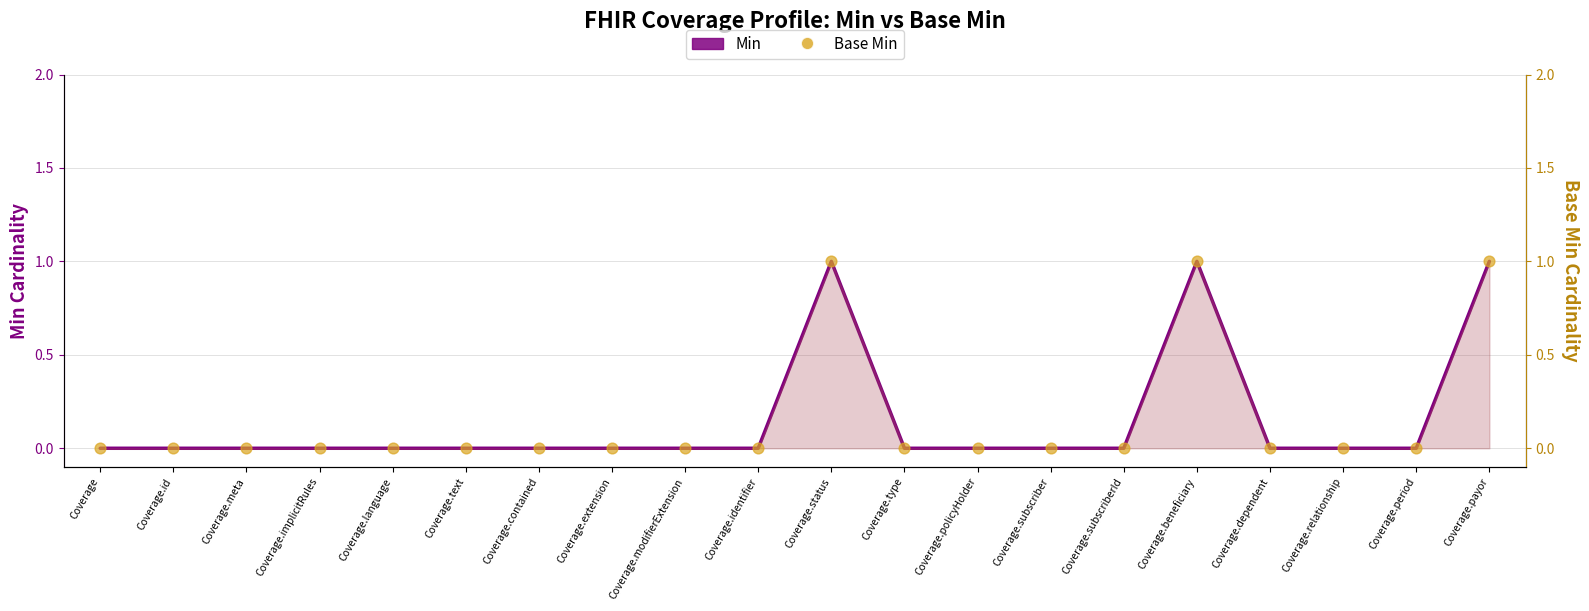

Which series has the largest Y range (max minus min)?

Min